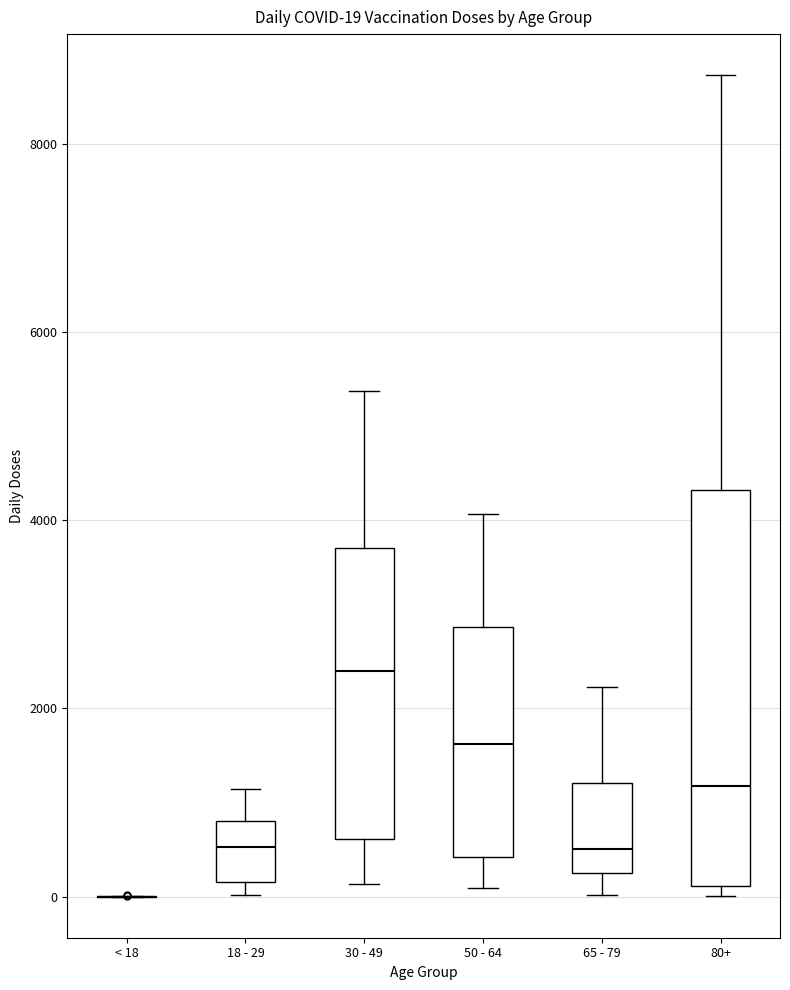

Which box is the tallest, from its lower edge to its upper edge?

80+